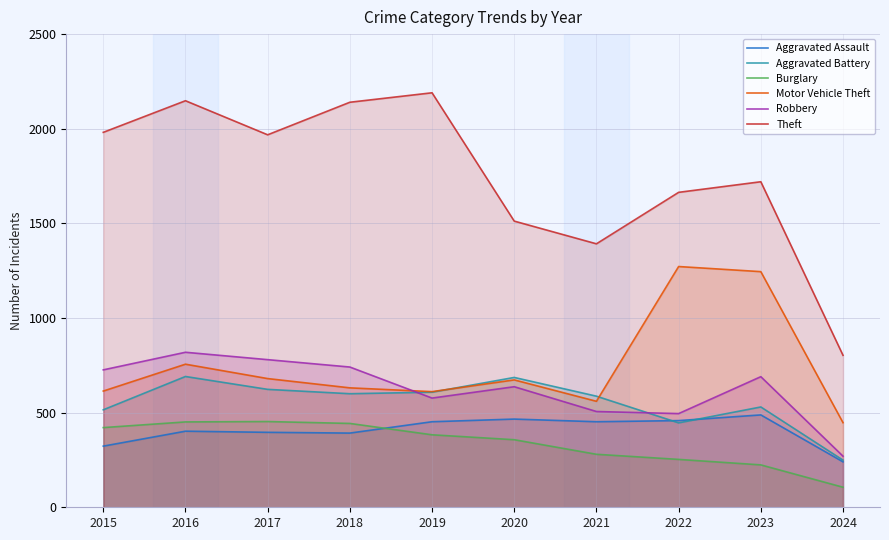

How many distinct data groups are displayed?

6